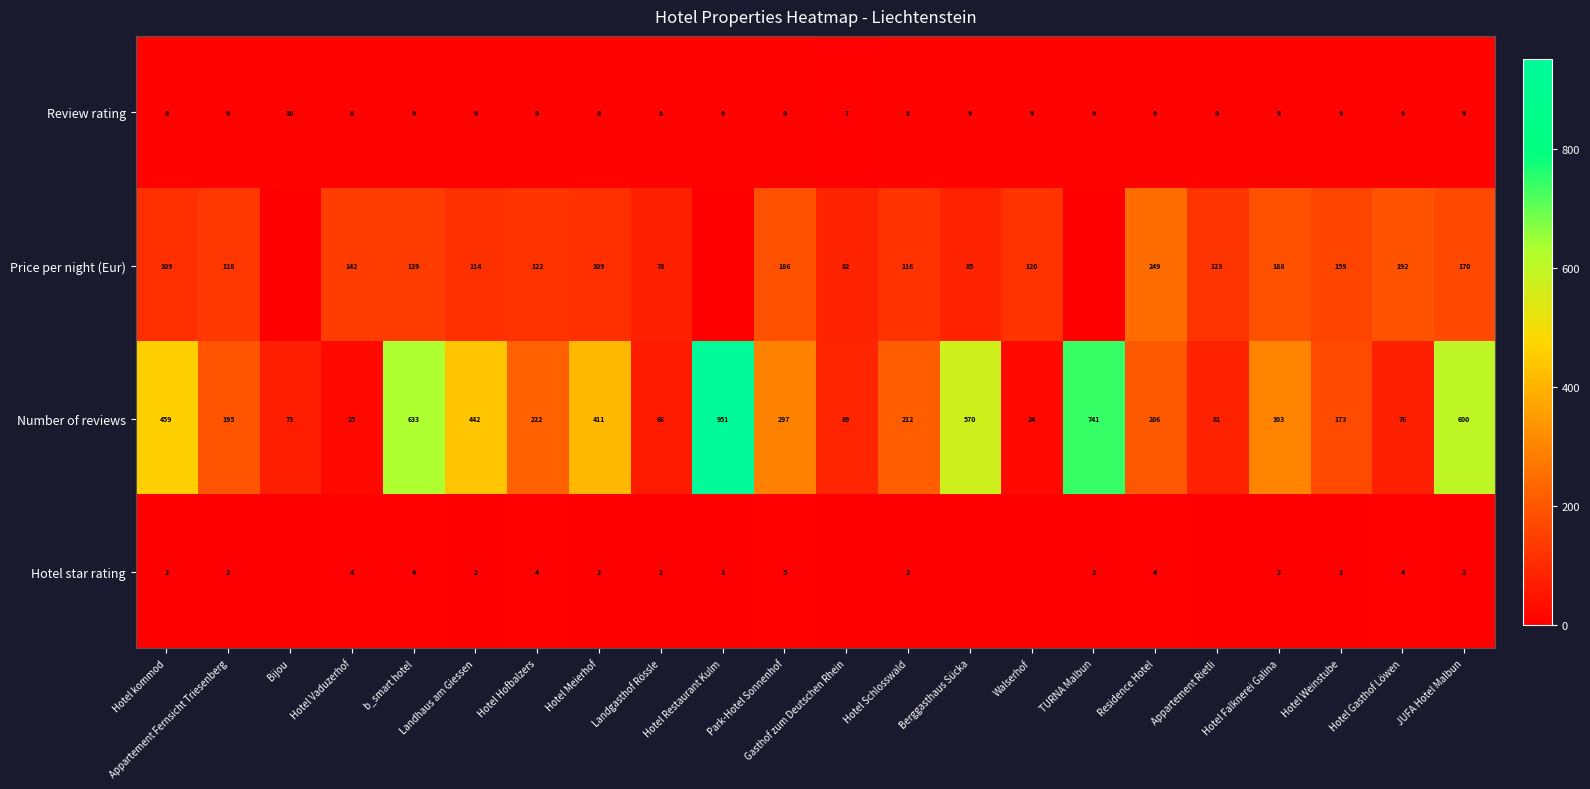

What is the average value of the Number of reviews series?

311